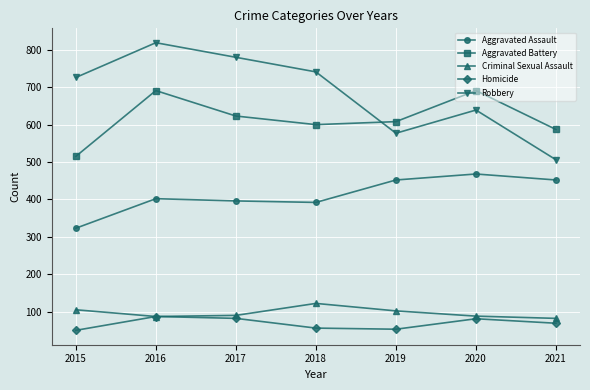

What is the value of the Aggravated Battery point at the 1st from the left?

515